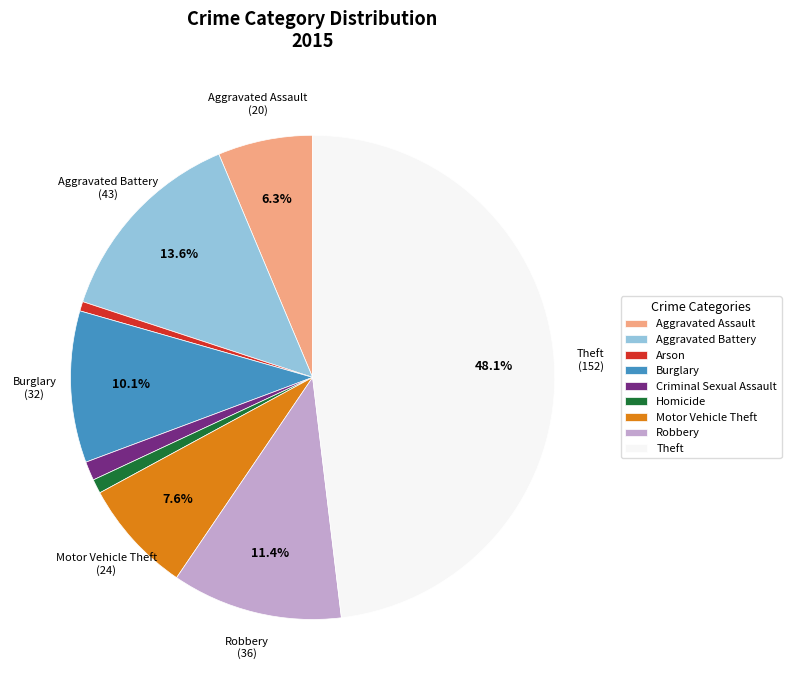

The Criminal Sexual Assault slice represents 1% of the pie. True or false?

True